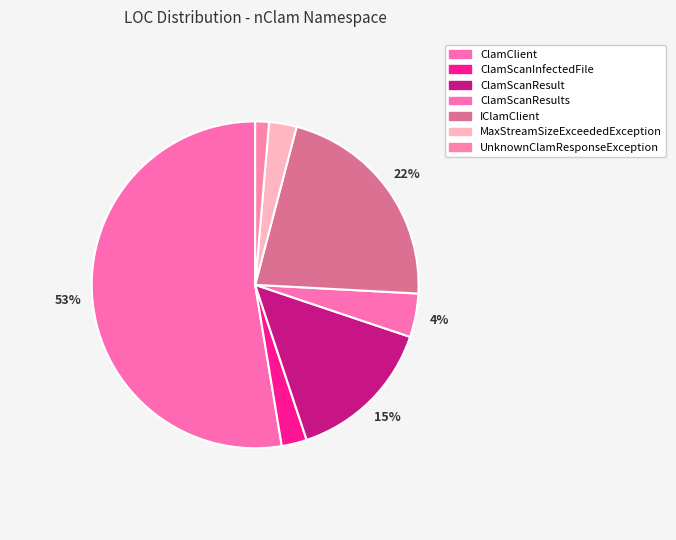

Rank the categories by value from highest to lowest.

ClamClient, IClamClient, ClamScanResult, ClamScanResults, MaxStreamSizeExceededException, ClamScanInfectedFile, UnknownClamResponseException